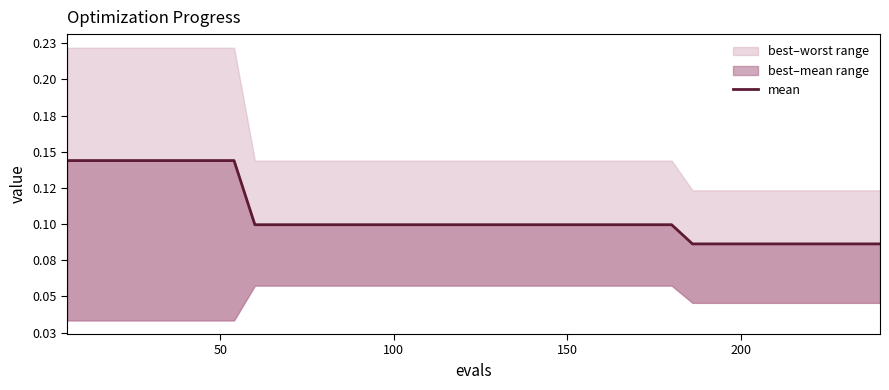

Count the values in the range 0 to 1.

40